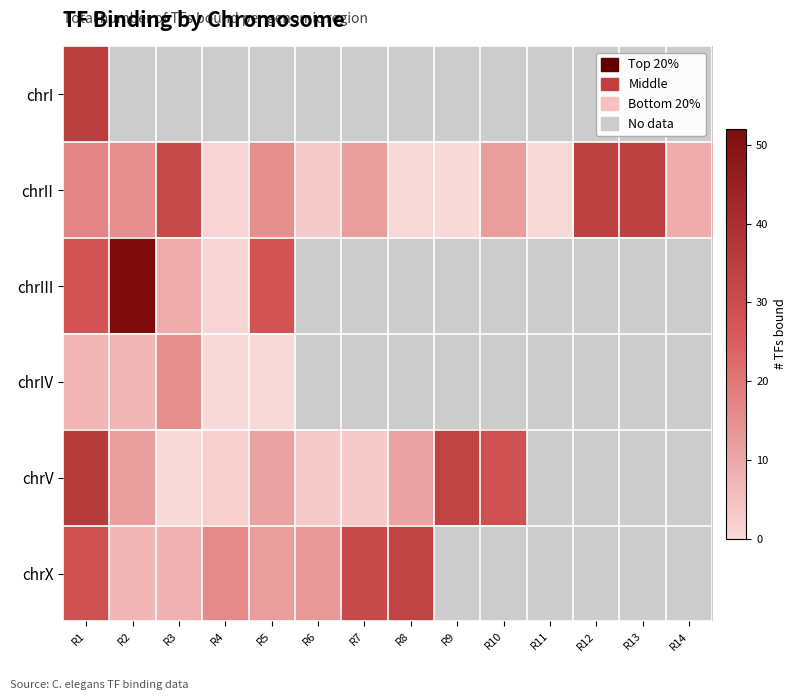

At which label does chrX reach its minimum?

R2